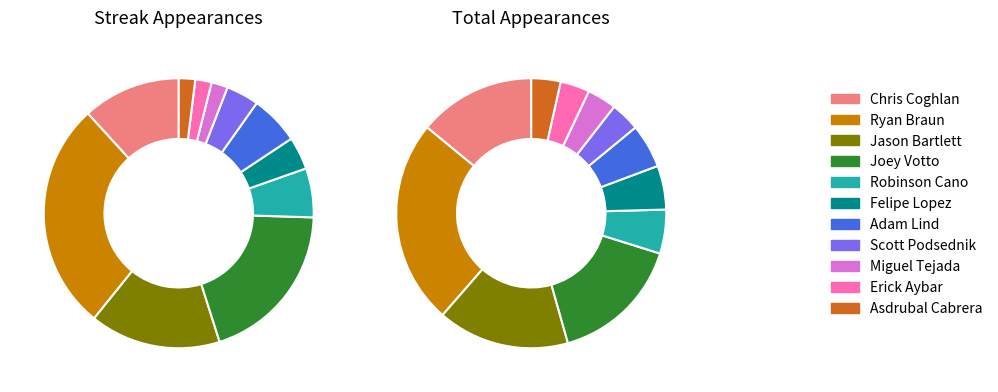

Which slice is the largest?

Ryan Braun